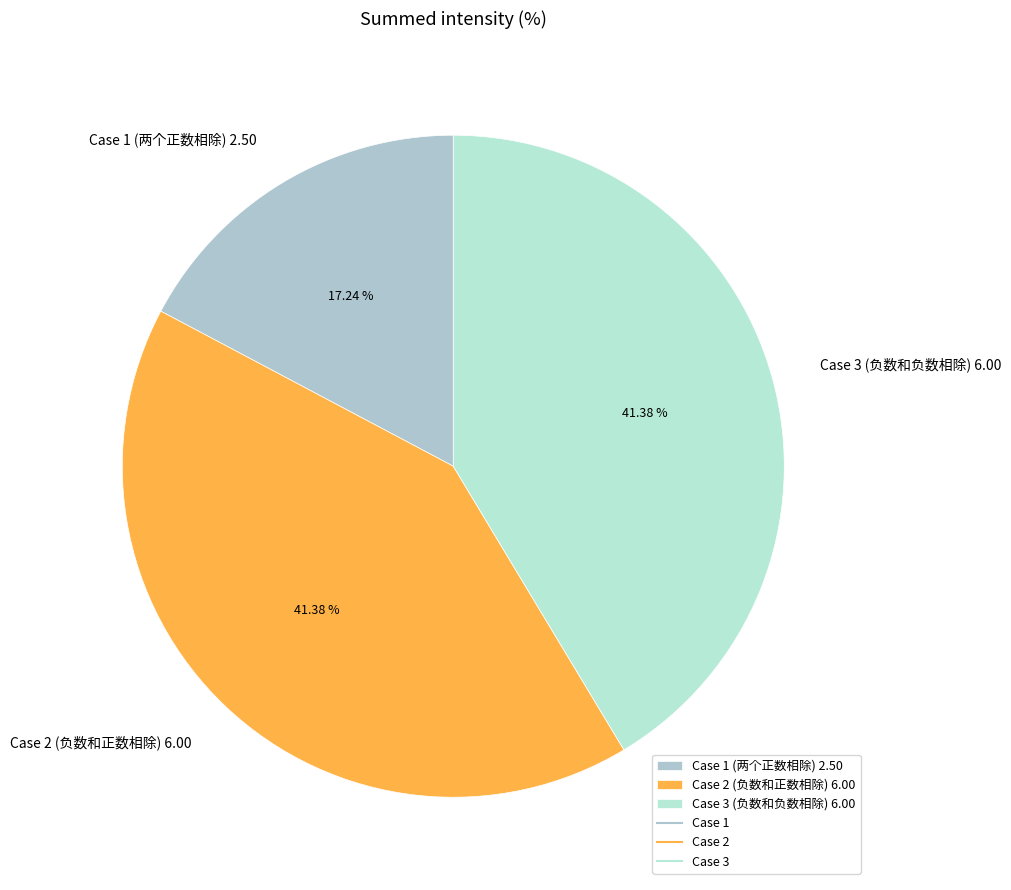

To the nearest percent, what is the average slice percentage?

33%